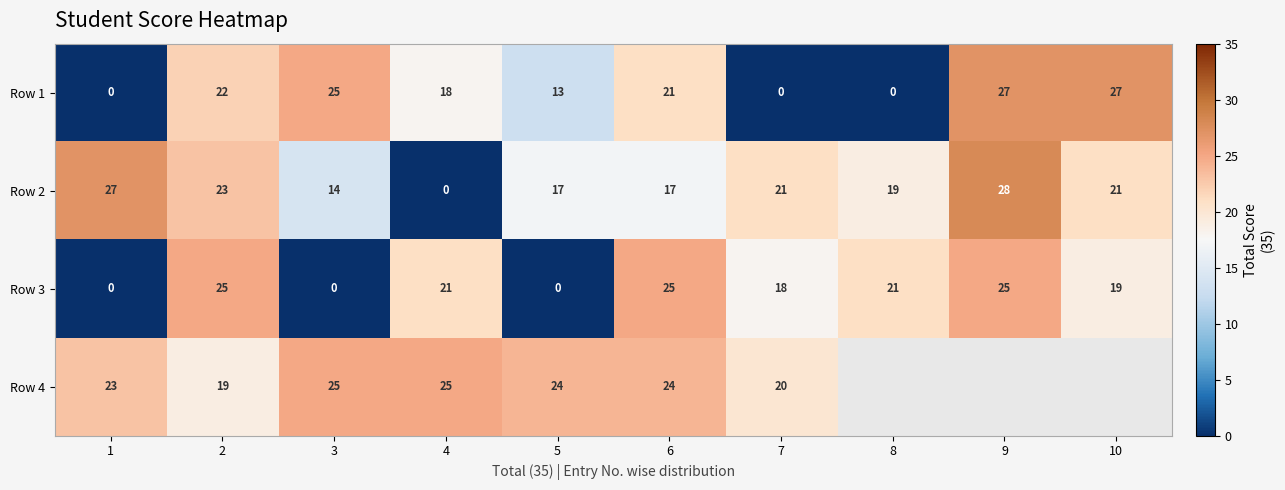

How many series are shown in this chart?

4